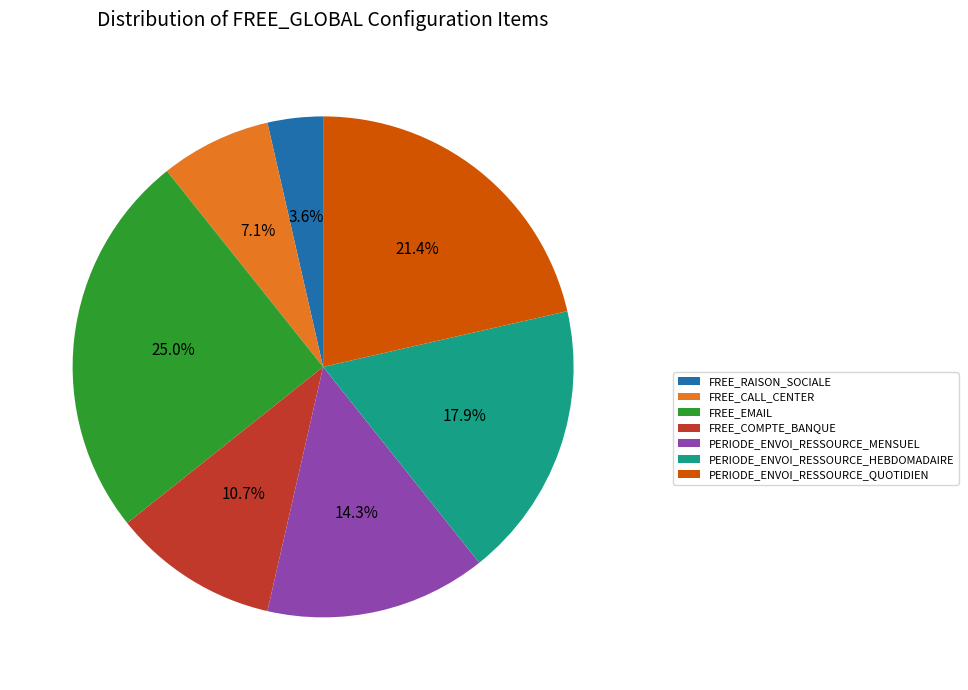

Does FREE_EMAIL represent more than half of the total?

No